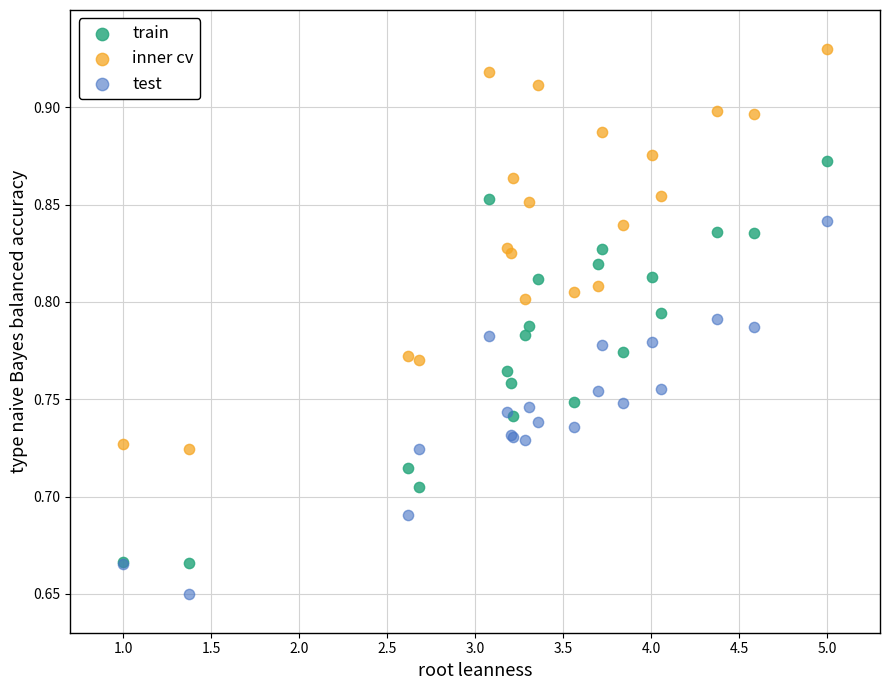

Which series contains the lowest Y value?

test